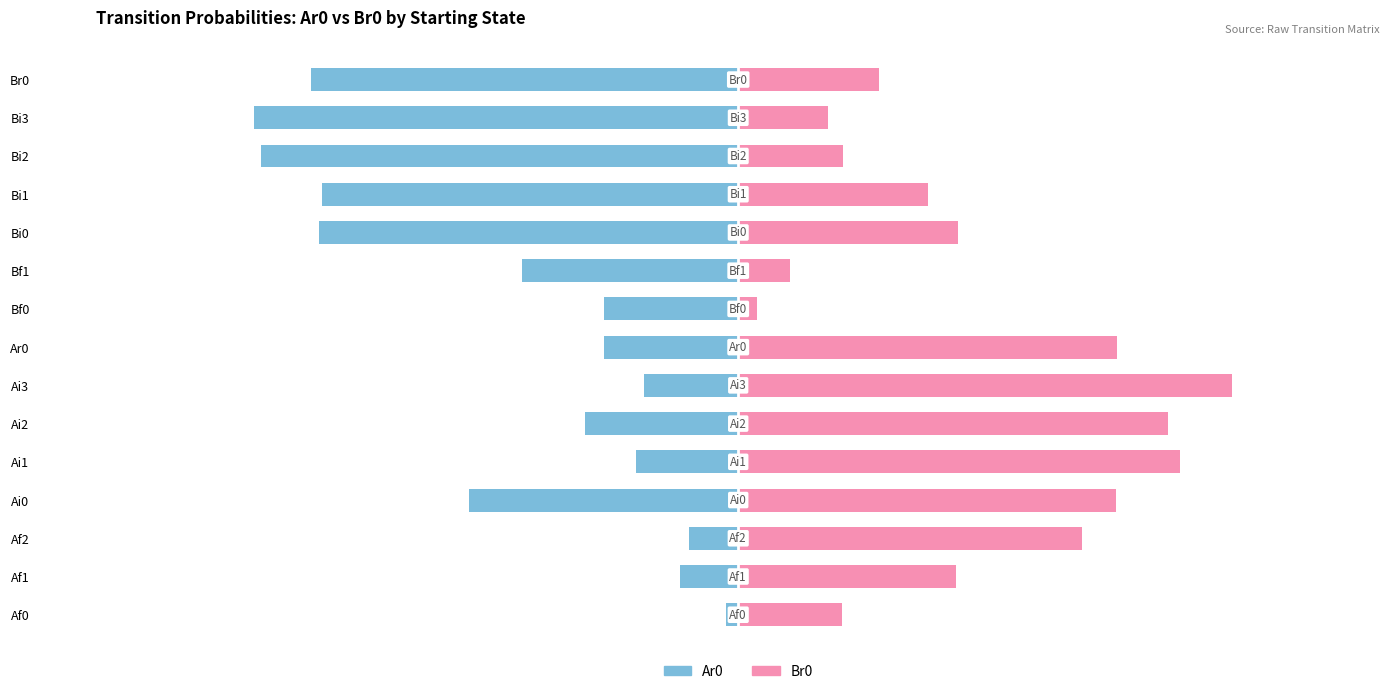

The value of Br0 at Ai0 is 0.2. True or false?

False